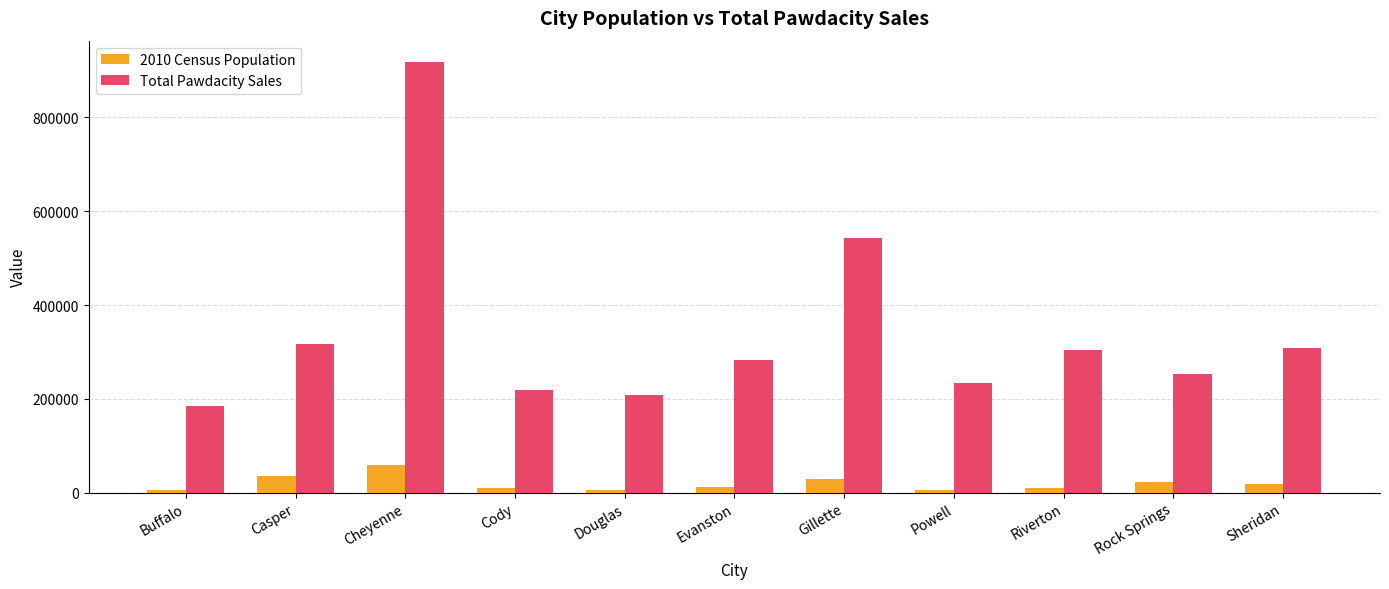

What are all the series names shown in the legend?

2010 Census Population, Total Pawdacity Sales